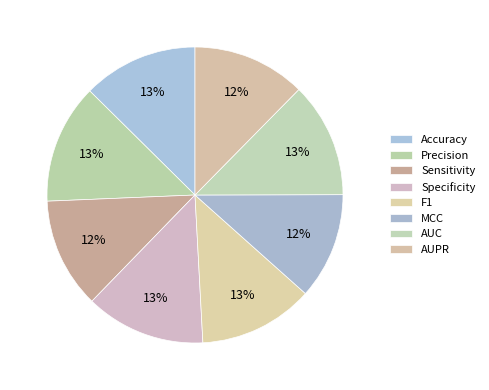

What percentage is the Precision slice, to the nearest percent?

13%